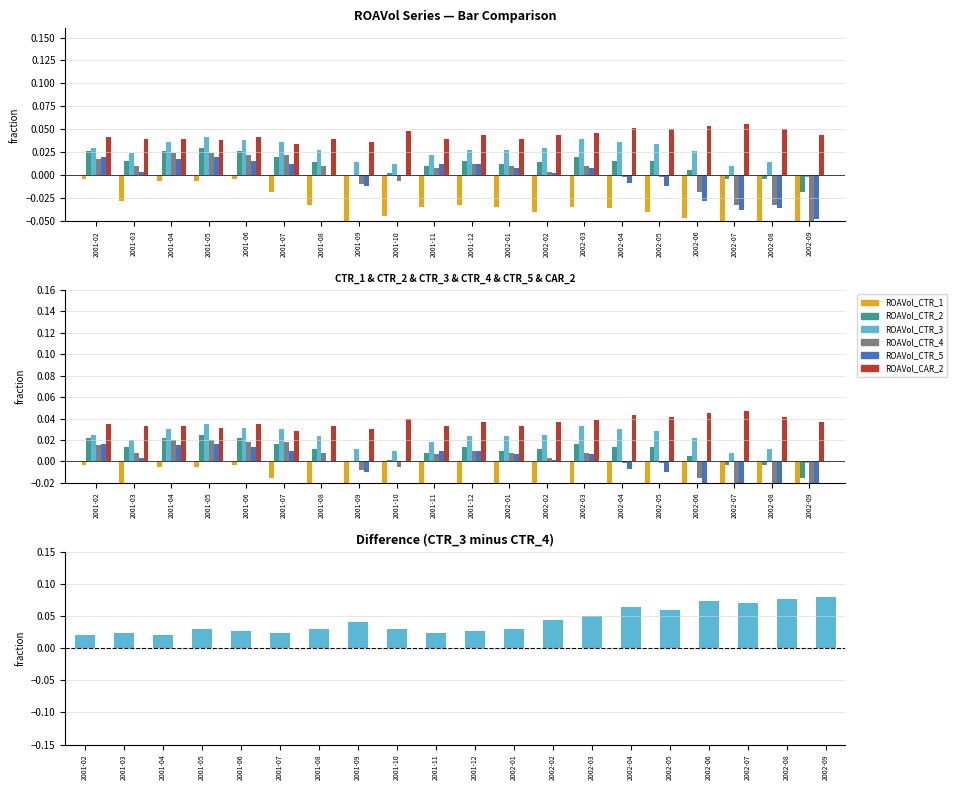

Which series has the largest range (max minus min)?

ROAVol_CTR_4